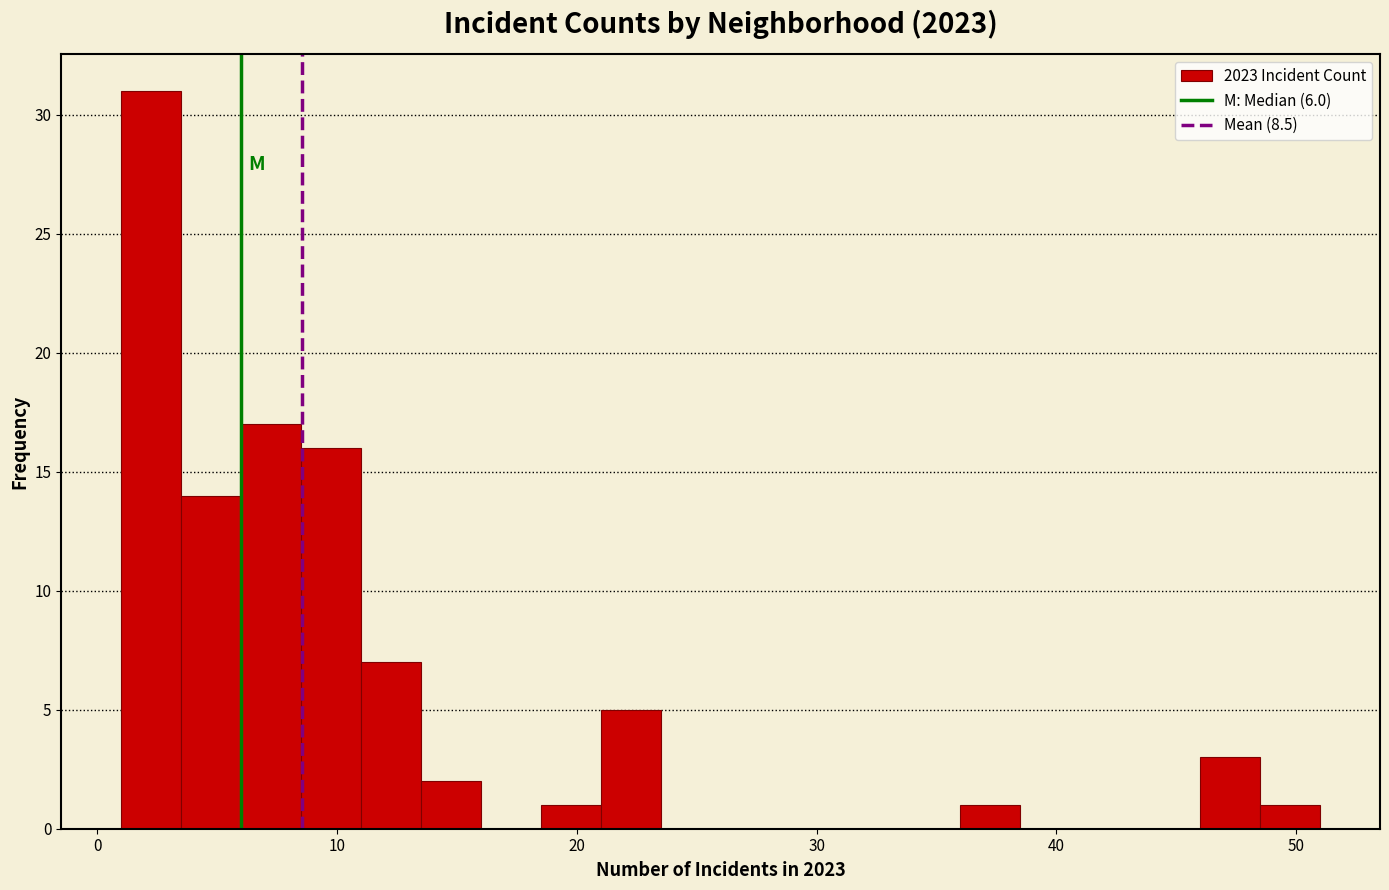

Read against the x-axis, roughly where is the centre of the tallest bar?

2